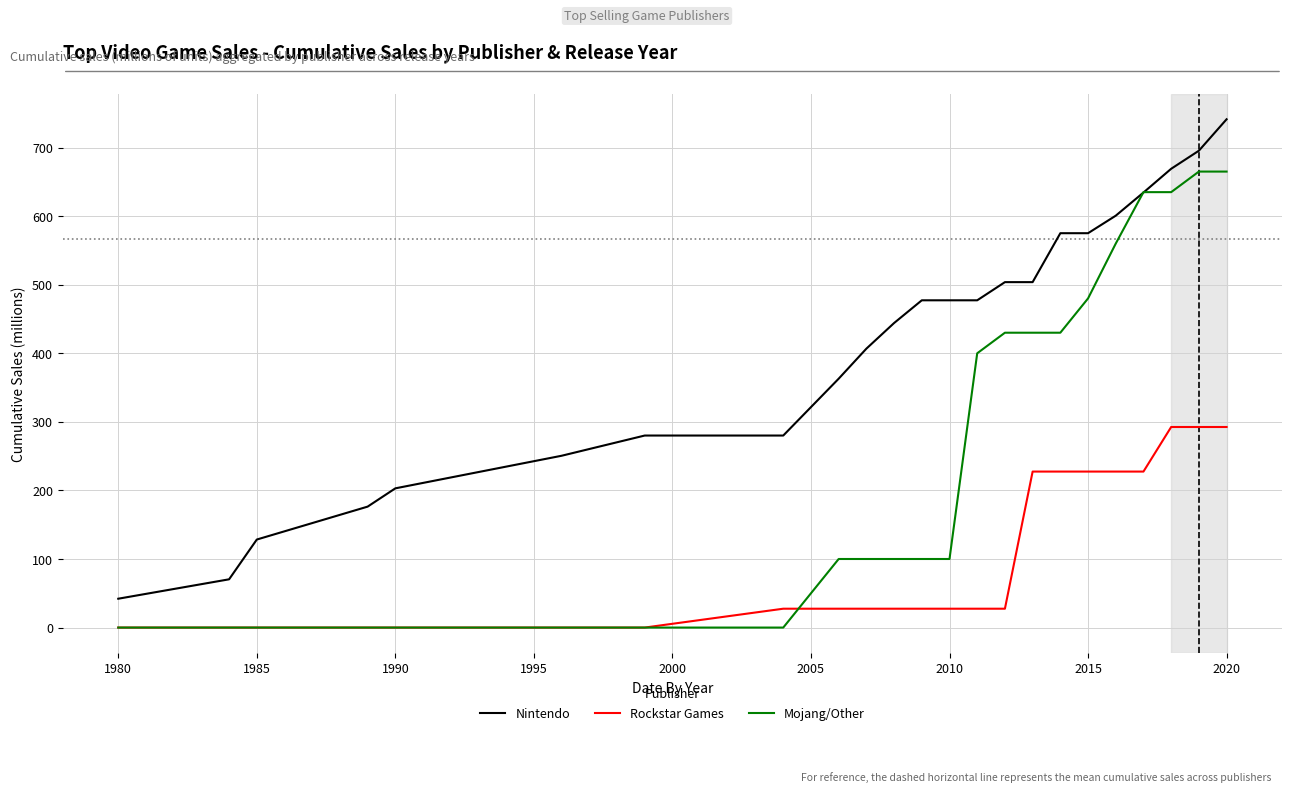

Count the number of data series in this chart.

3